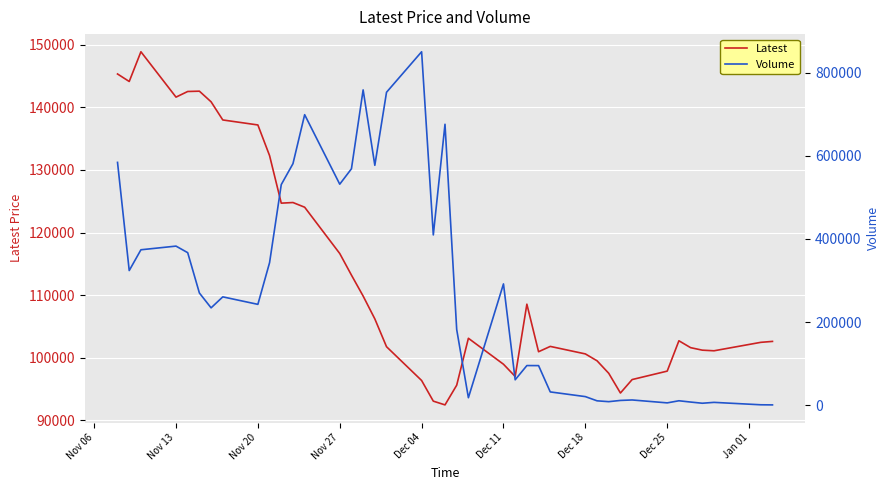

What is the minimum value for Latest?

92450